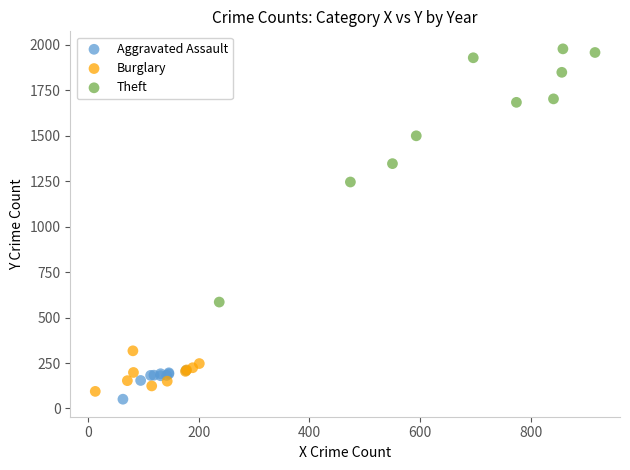

What are all the series names shown in the legend?

Aggravated Assault, Burglary, Theft